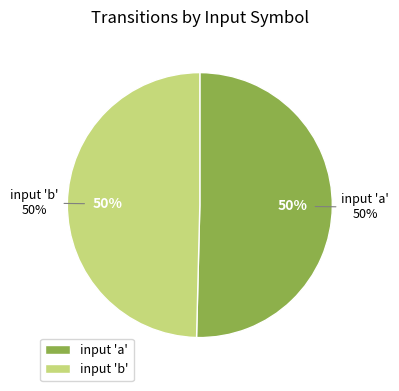

What is the majority slice?

a